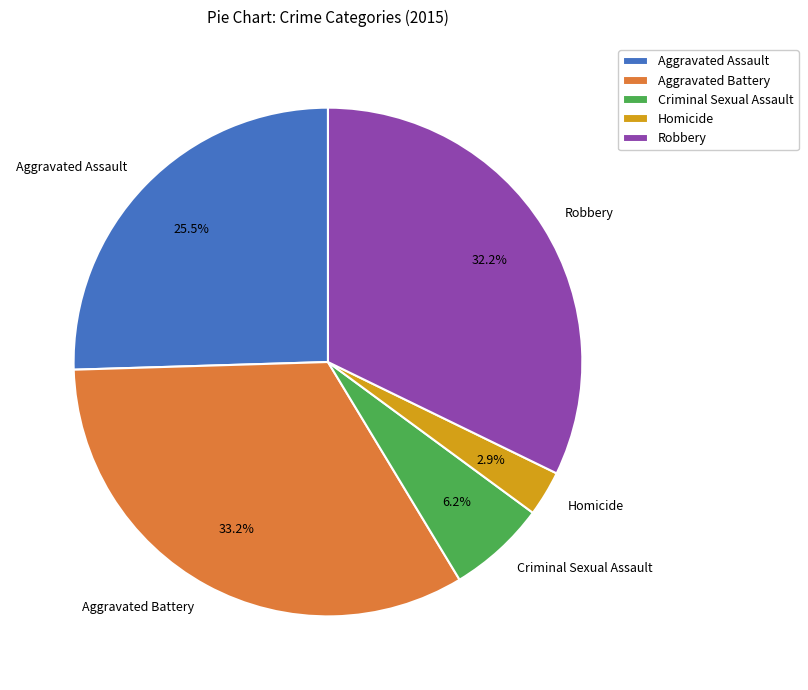

What percentage is NOT represented by Robbery?

67.8%